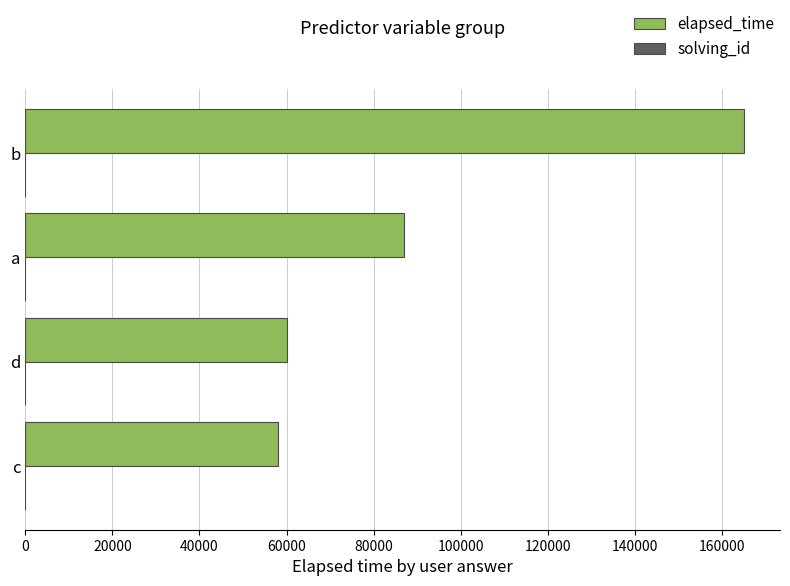

The value of elapsed_time at a is 142291. True or false?

False